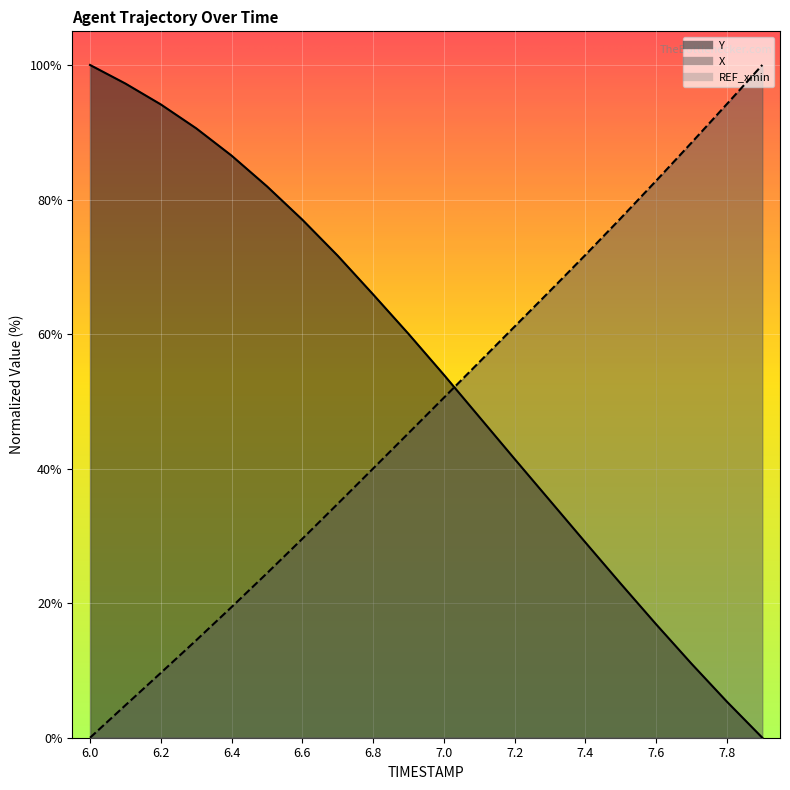

Which series has the largest total across all categories?

Y